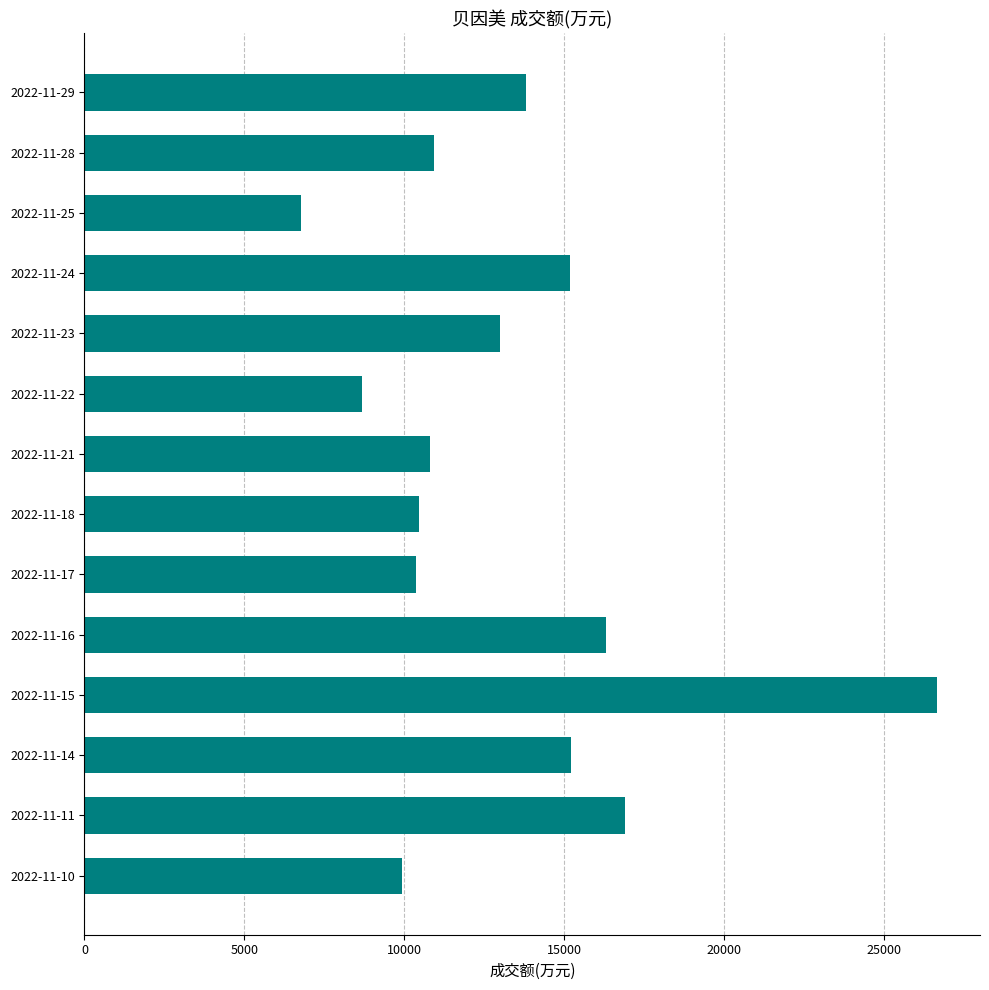

What is the ratio of the value at 2022-11-11 to the value at 2022-11-24?

1.1